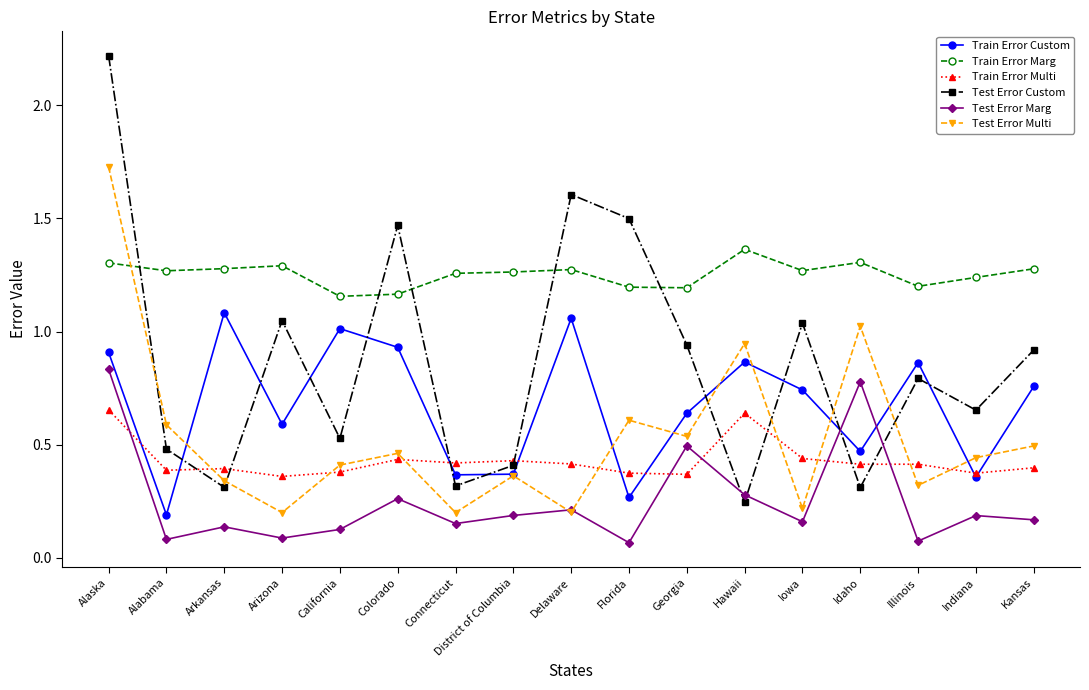

Which category has the lowest value in the Test Error Custom series?

Hawaii